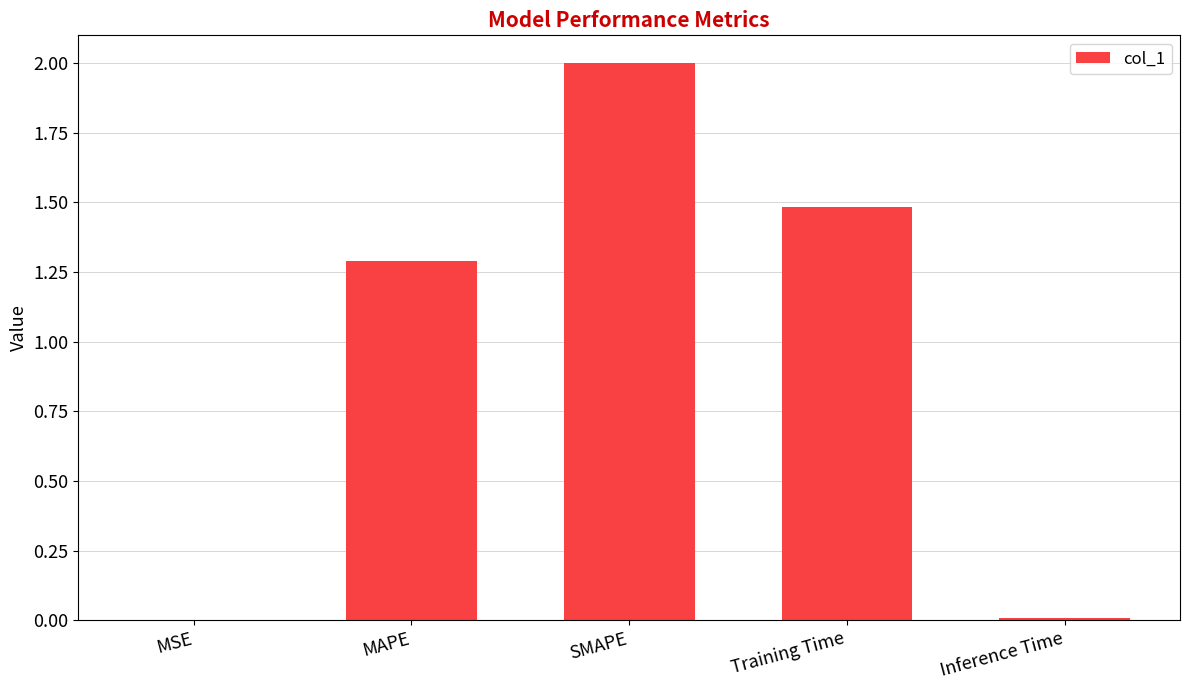

Is it true that the value at Training Time is 1.5?

True